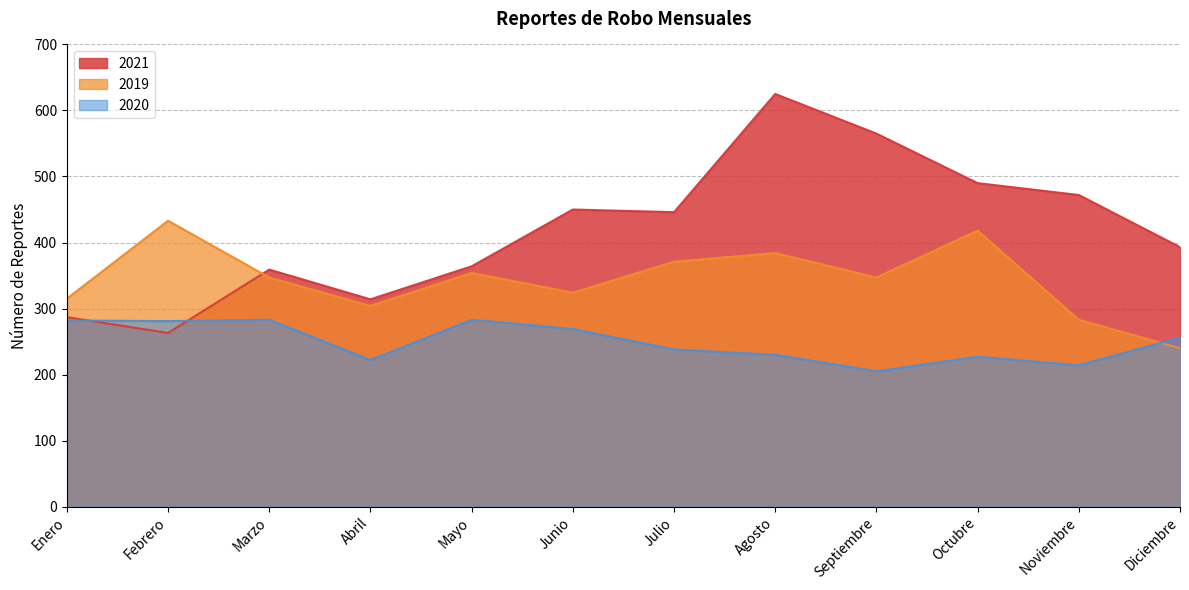

What is the spread (max minus min) of values at Julio?

208